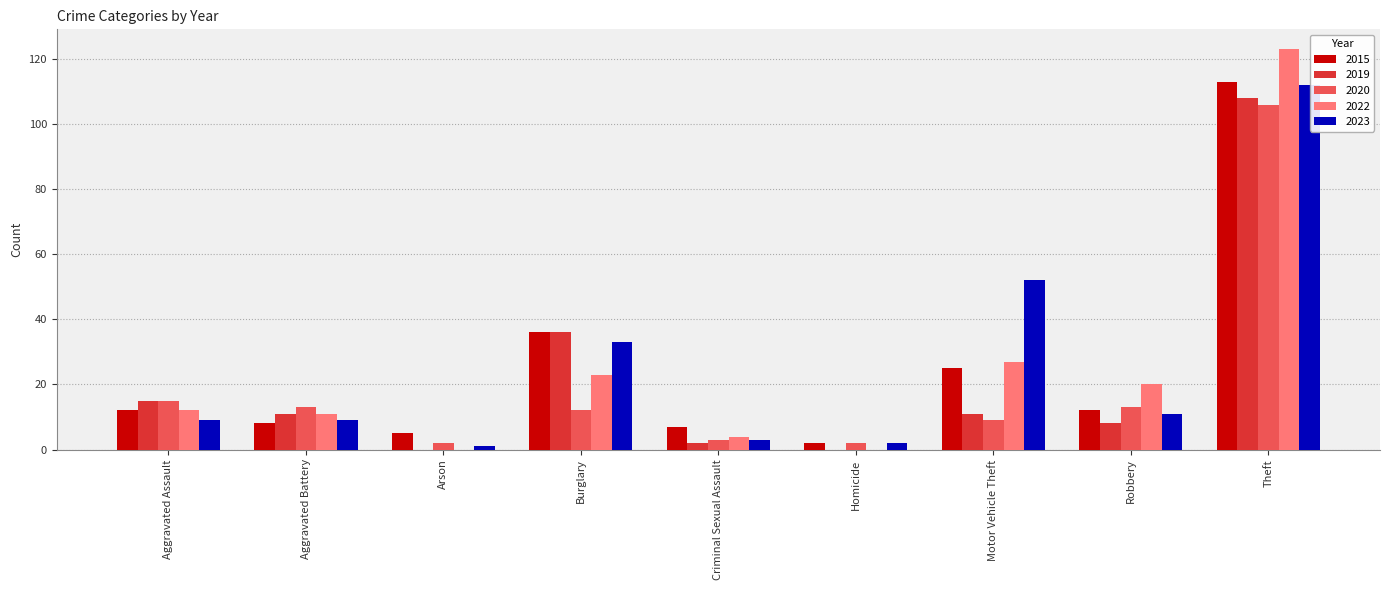

True or false: 2019 has a value of 0 at Homicide.

True